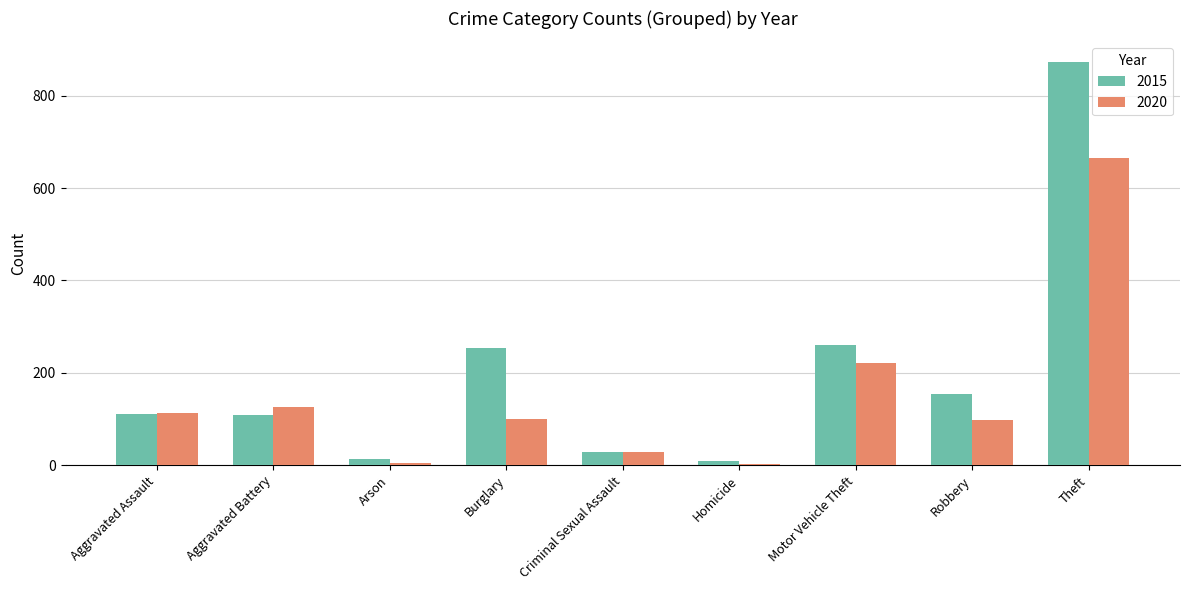

At which category is the sum across all series the highest?

Theft